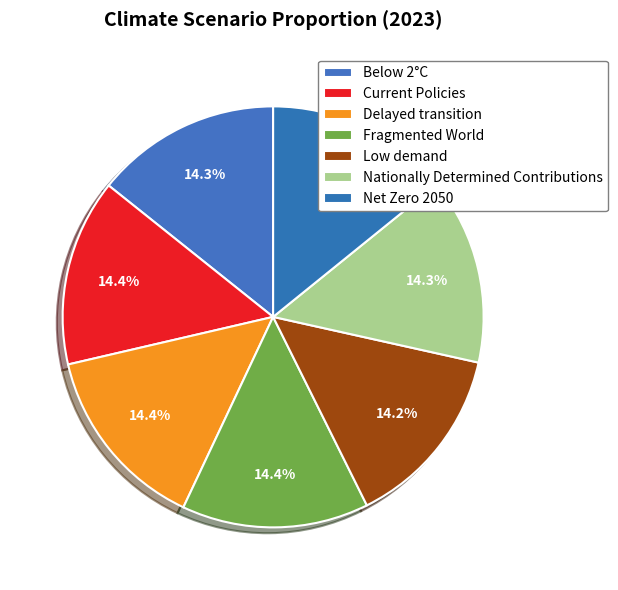

What is the smallest slice in the pie chart?

Low demand